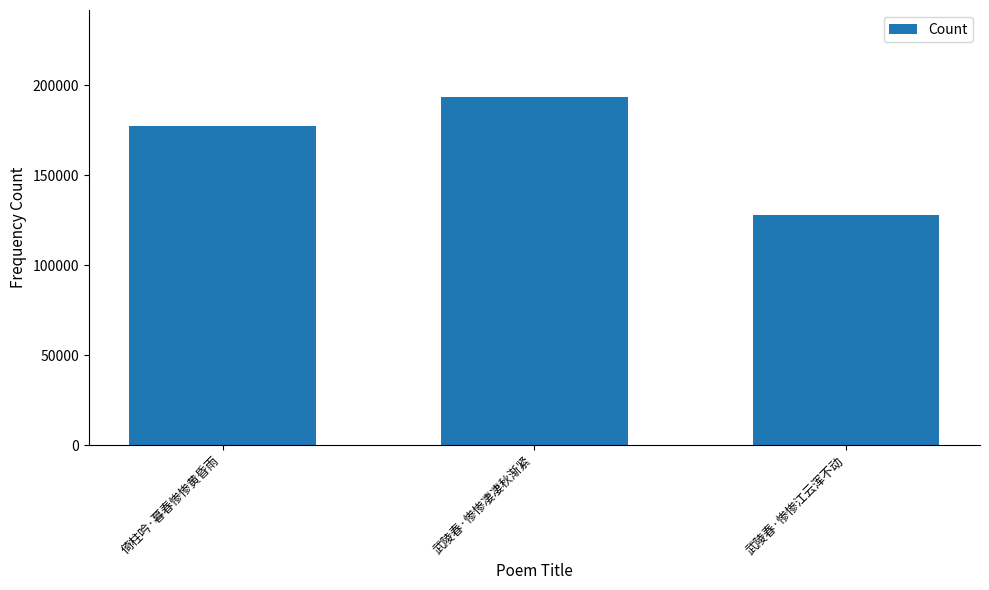

What is the difference between the values at 武陵春·惨惨凄凄秋渐紧 and 武陵春·惨惨江云浑不动?

65592